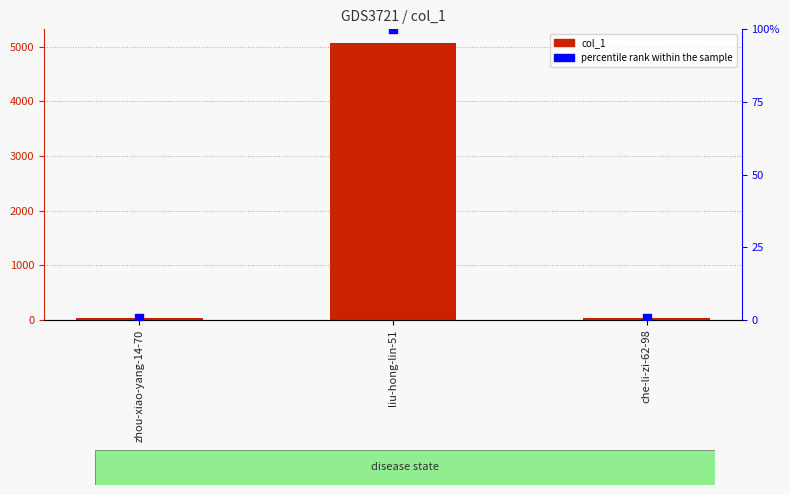

Which series reaches the minimum Y coordinate?

percentile rank within the sample